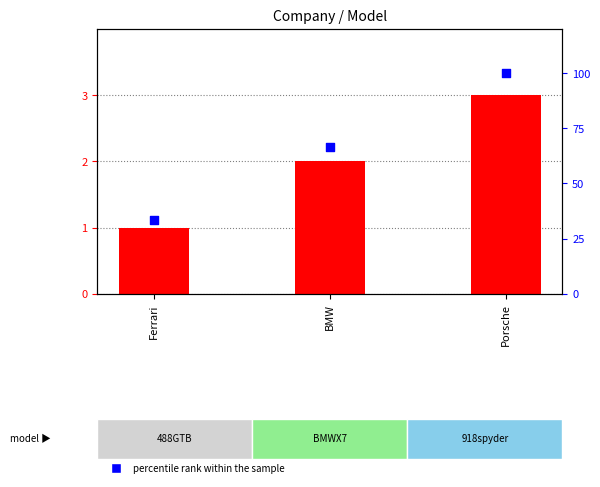

What is the total value across all series at Porsche?

103.0